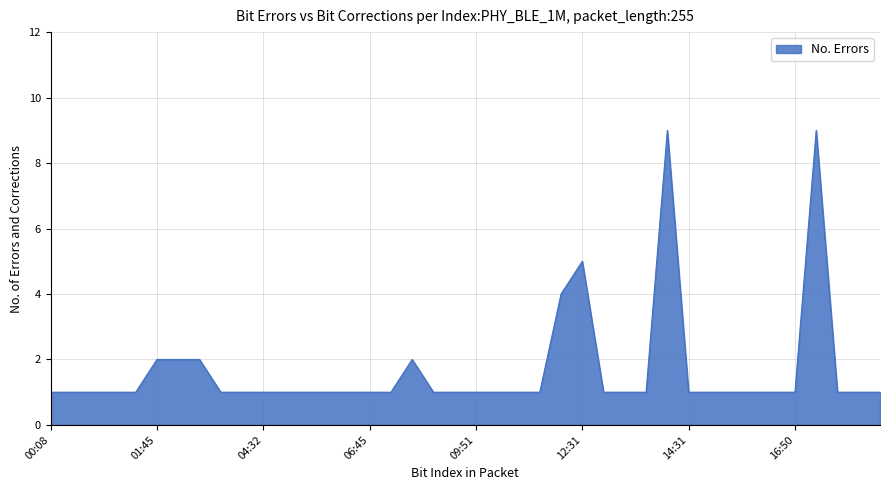

What is the maximum value shown in the chart?

9